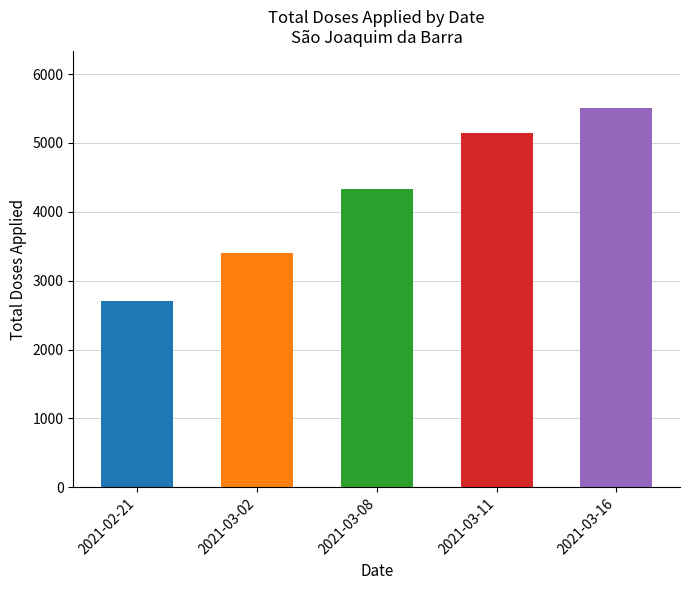

Reading left to right, transcribe all the data shown in this chart.

2711	3397	4333	5140	5510